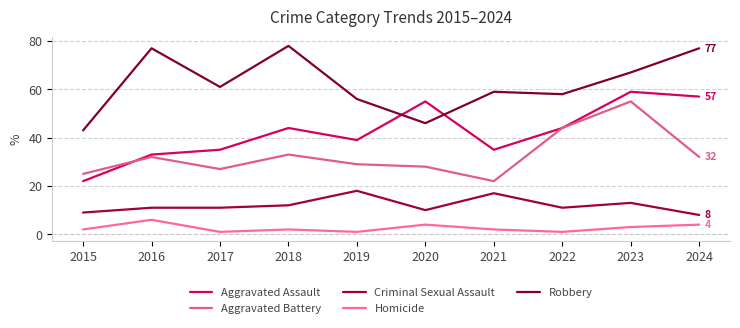

Reading left to right, extract all data points from this chart.

Aggravated Assault: 2015=22	2016=33	2017=35	2018=44	2019=39	2020=55	2021=35	2022=44	2023=59	2024=57
Aggravated Battery: 2015=25	2016=32	2017=27	2018=33	2019=29	2020=28	2021=22	2022=44	2023=55	2024=32
Criminal Sexual Assault: 2015=9	2016=11	2017=11	2018=12	2019=18	2020=10	2021=17	2022=11	2023=13	2024=8
Homicide: 2015=2	2016=6	2017=1	2018=2	2019=1	2020=4	2021=2	2022=1	2023=3	2024=4
Robbery: 2015=43	2016=77	2017=61	2018=78	2019=56	2020=46	2021=59	2022=58	2023=67	2024=77